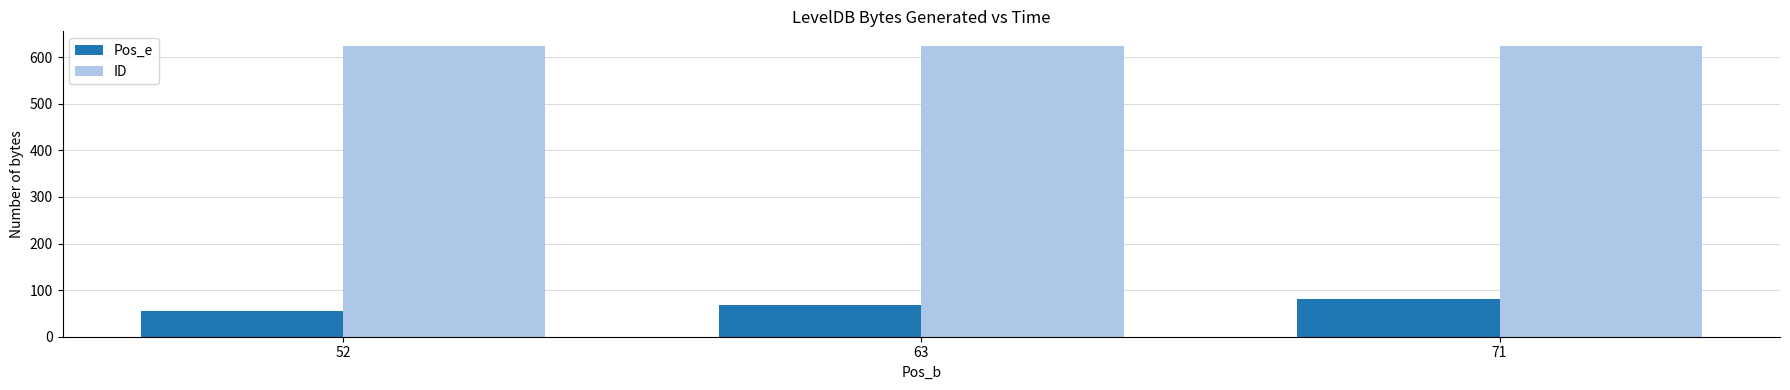

What is the approximate value of Pos_e at 52, to the nearest 10?

60